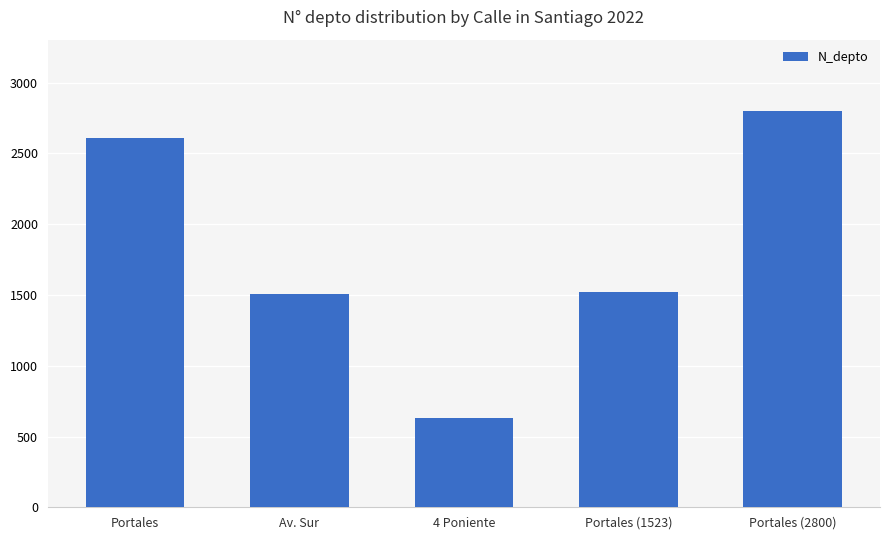

Read the value at Av. Sur.

1508